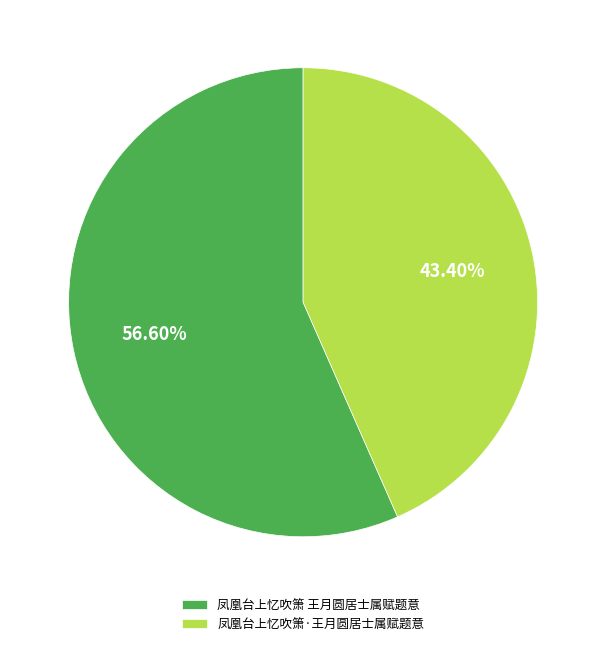

Is the sum of 凤凰台上忆吹箫 王月圆居士属赋题意 and 凤凰台上忆吹箫·王月圆居士属赋题意 greater than half?

Yes